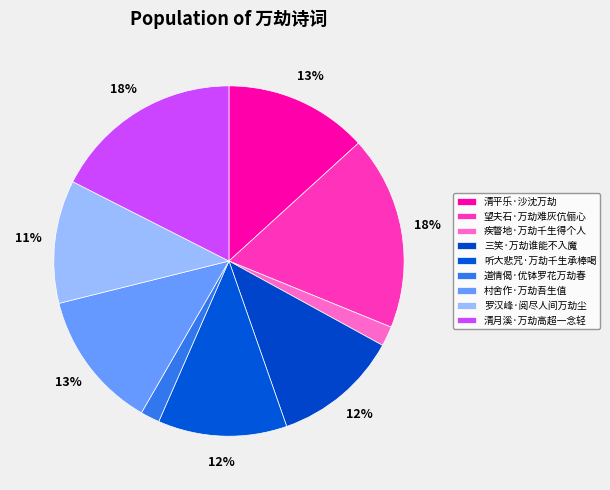

What percentage is NOT represented by 罗汉峰·阅尽人间万劫尘?

88.6%